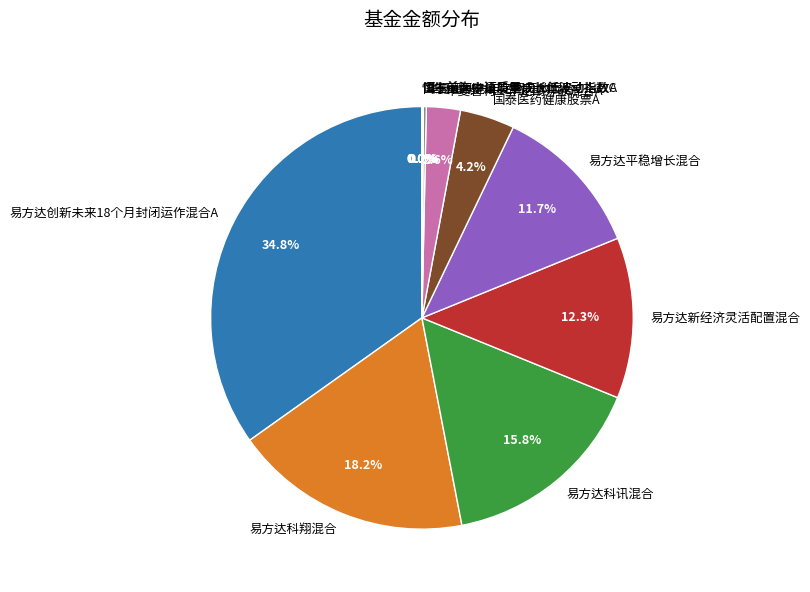

Which has a higher value, 易方达科翔混合 or 易方达新经济灵活配置混合?

易方达科翔混合